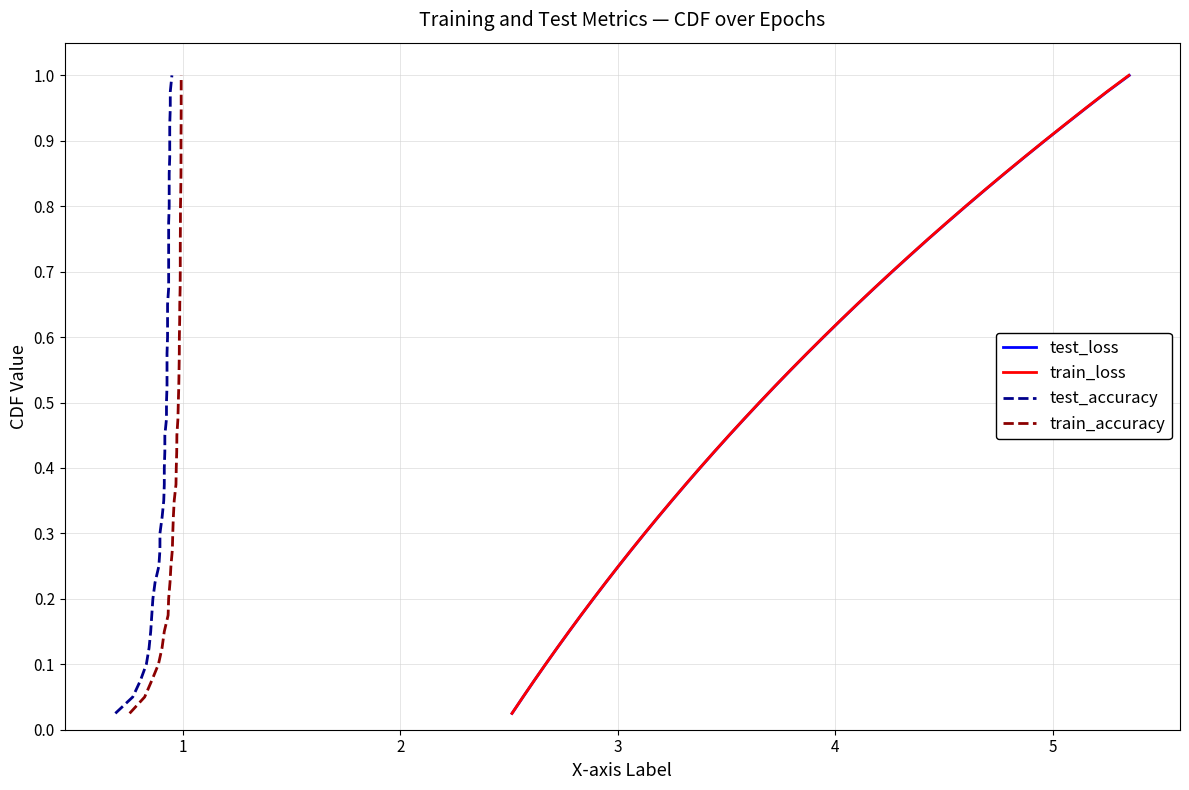

What is the value of the train_accuracy point at the 25th from the left?

0.6